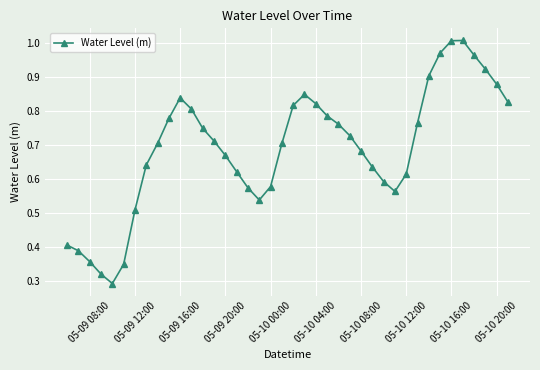

True or false: there are more than 0 points higher than both neighbors.

True